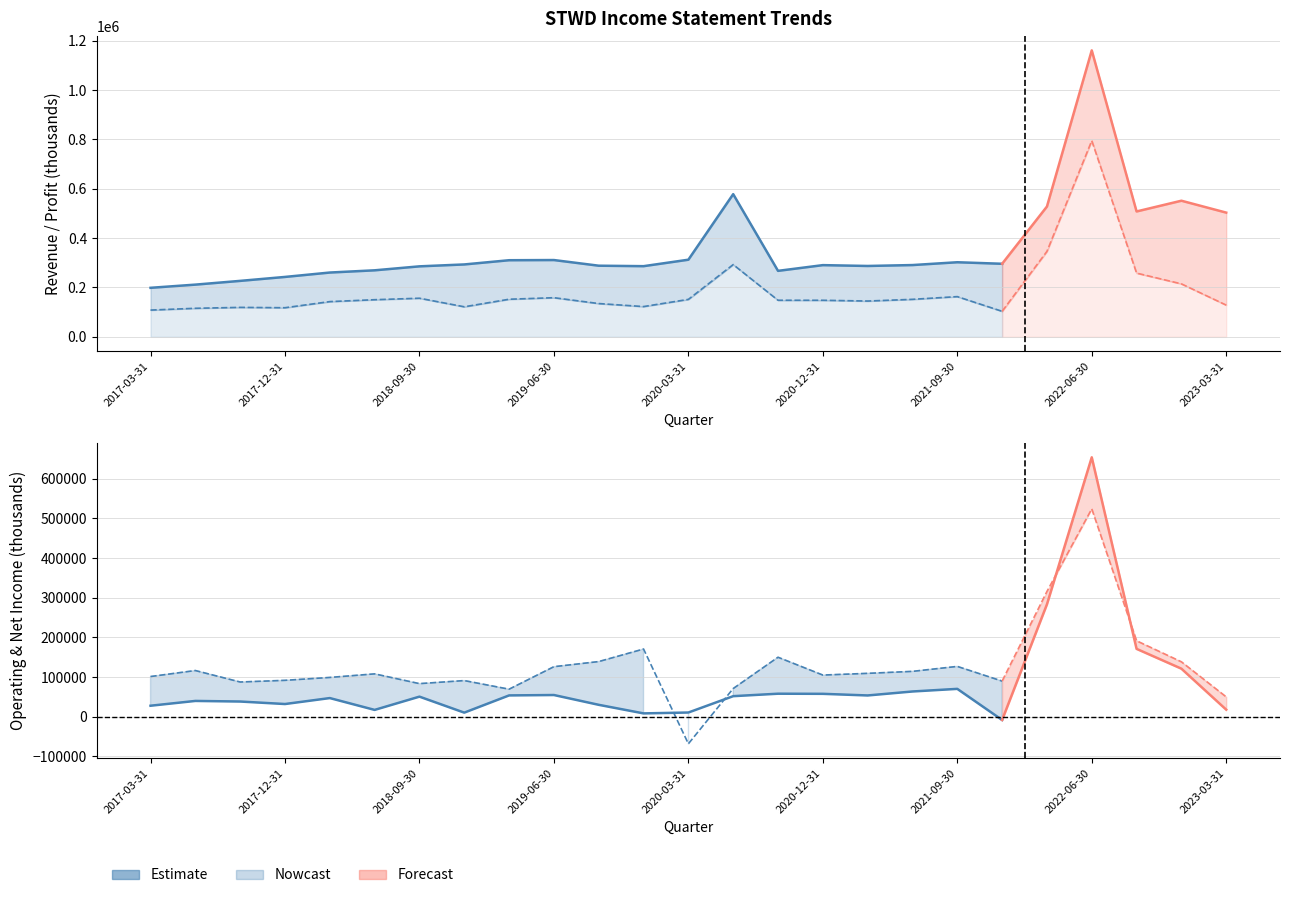

Does the chart have visible grid lines?

Yes